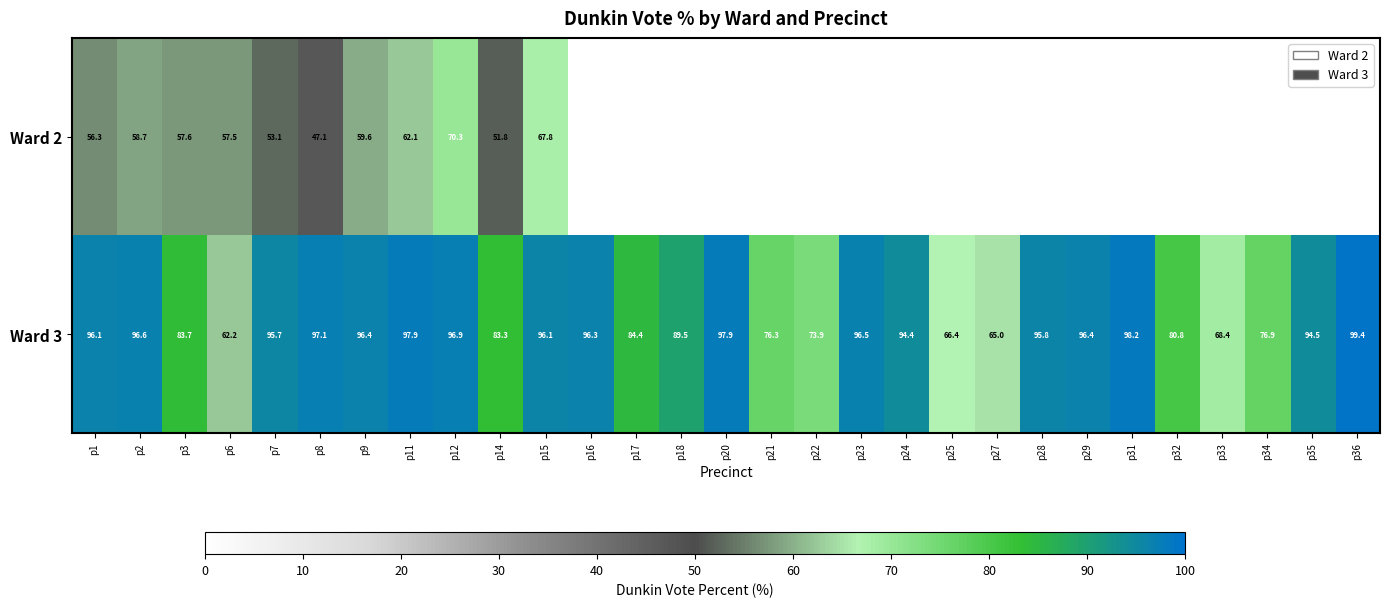

Where does the Ward 3 series first go above 95?

p1